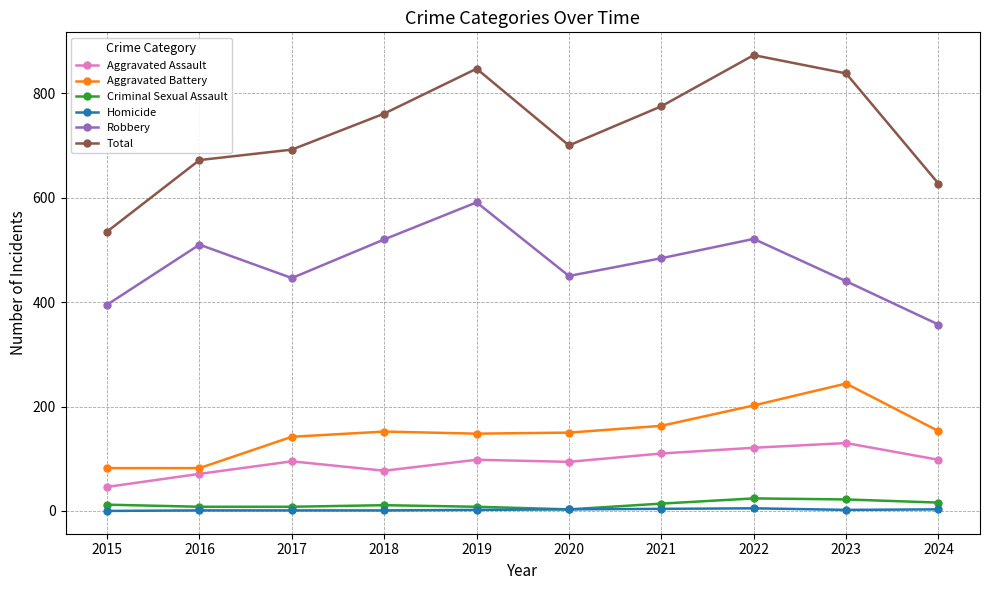

Rank the series by their maximum value, from highest to lowest.

Total, Robbery, Aggravated Battery, Aggravated Assault, Criminal Sexual Assault, Homicide